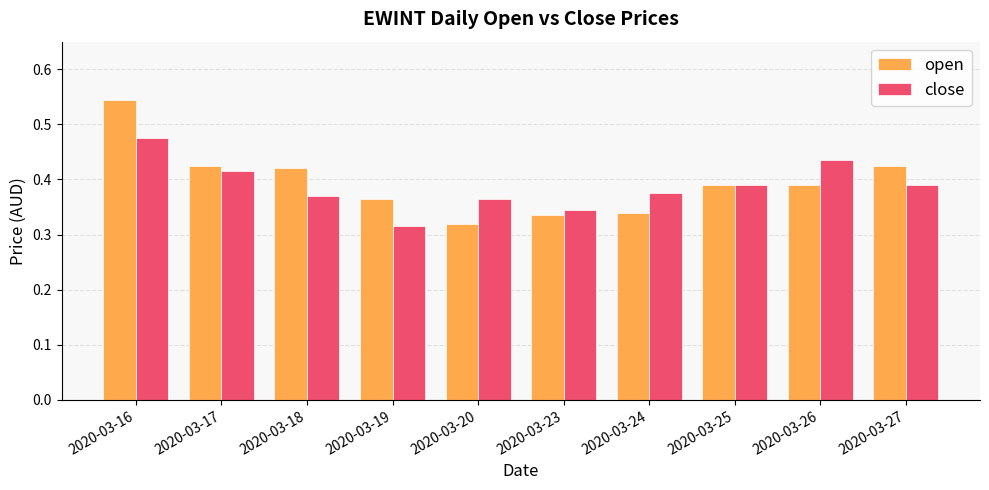

List the series in order of their overall mean, highest first.

open, close